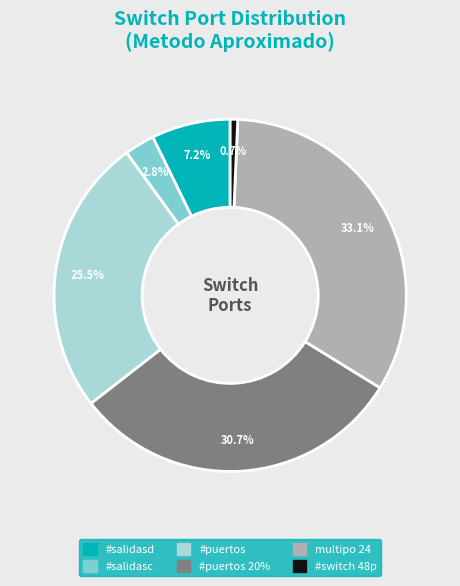

True or false: multipo 24 accounts for 40% of the total.

False